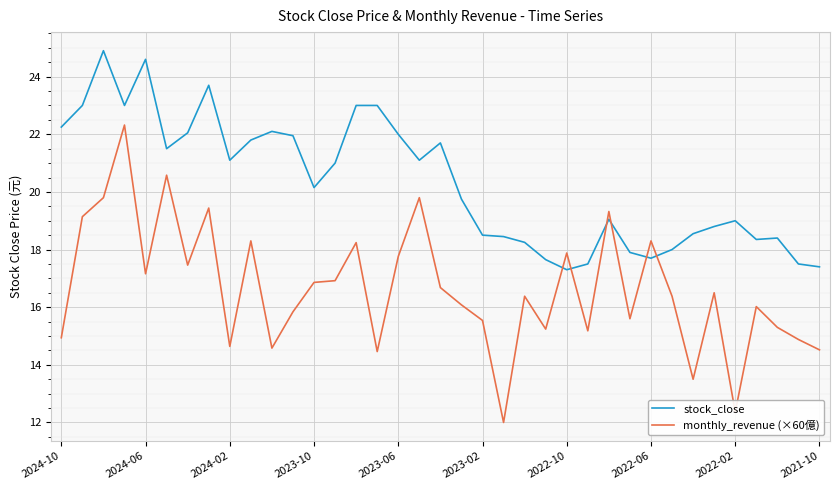

After their last crossing, which series has the higher values: monthly_revenue (×60億) or stock_close?

stock_close